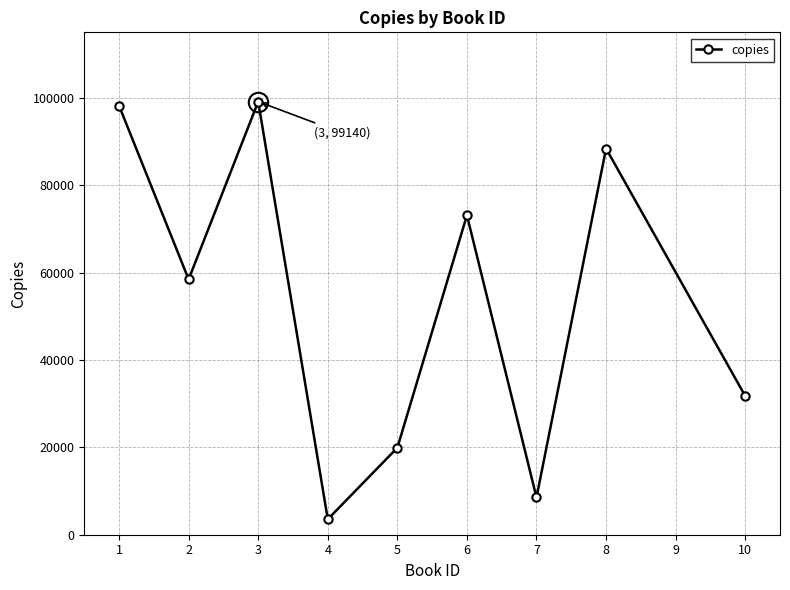

Reading left to right, what are all the values shown in this chart?

98206	58450	99140	3543	19909	73120	8529	88395	31753